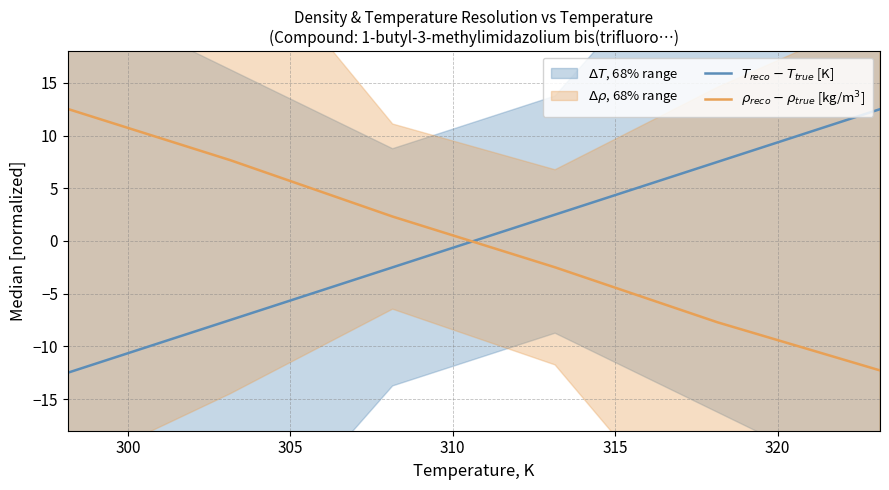

List the series in order of their overall mean, highest first.

$\rho_{reco} - \rho_{true}$ [kg/m$^3$], $T_{reco} - T_{true}$ [K]